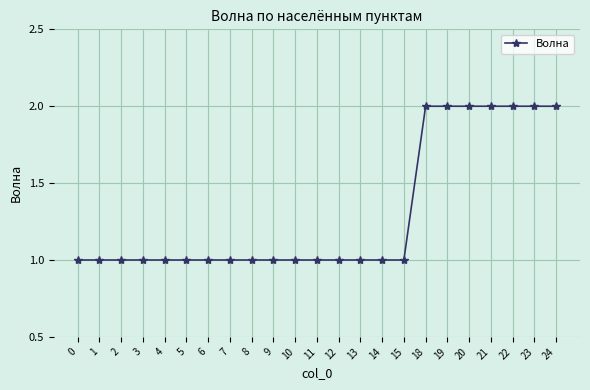

Reading left to right, transcribe all the data shown in this chart.

0=1	1=1	2=1	3=1	4=1	5=1	6=1	7=1	8=1	9=1	10=1	11=1	12=1	13=1	14=1	15=1	18=2	19=2	20=2	21=2	22=2	23=2	24=2